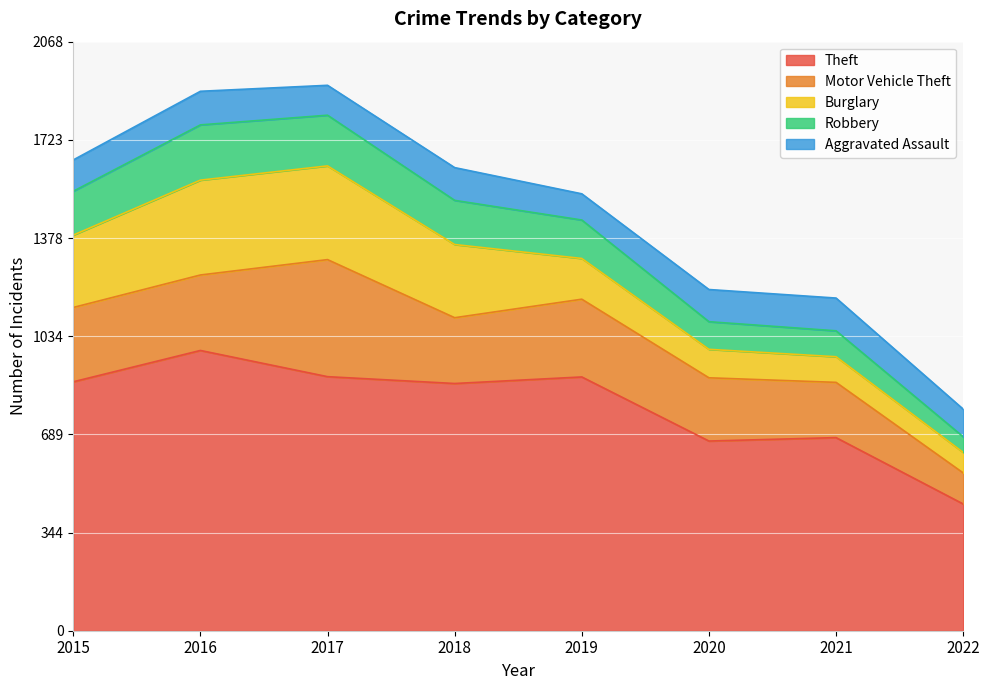

Is it true that Theft equals 678 at 2021?

True